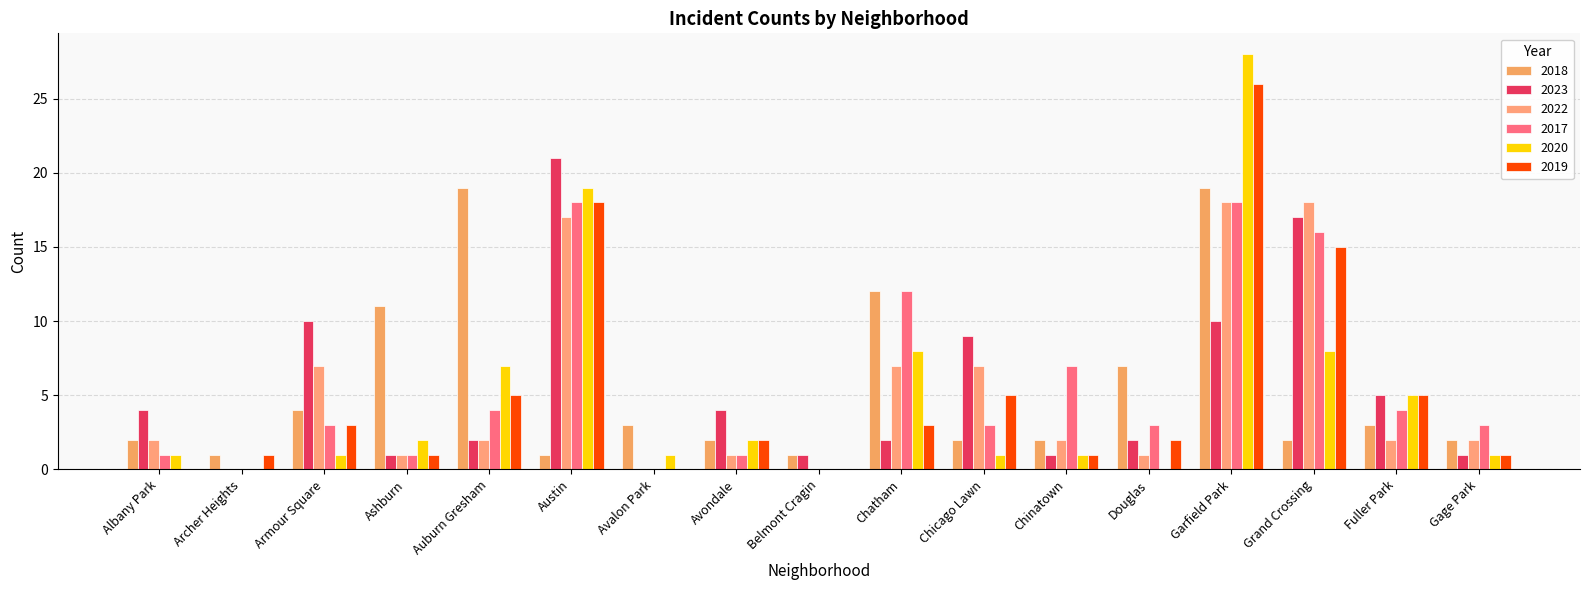

The value of 2019 at Belmont Cragin is 0. True or false?

True